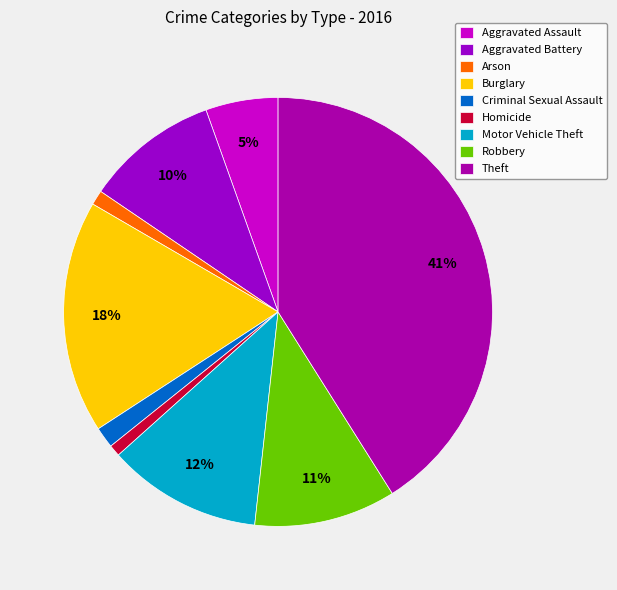

Between Aggravated Assault and Criminal Sexual Assault, which is larger?

Aggravated Assault